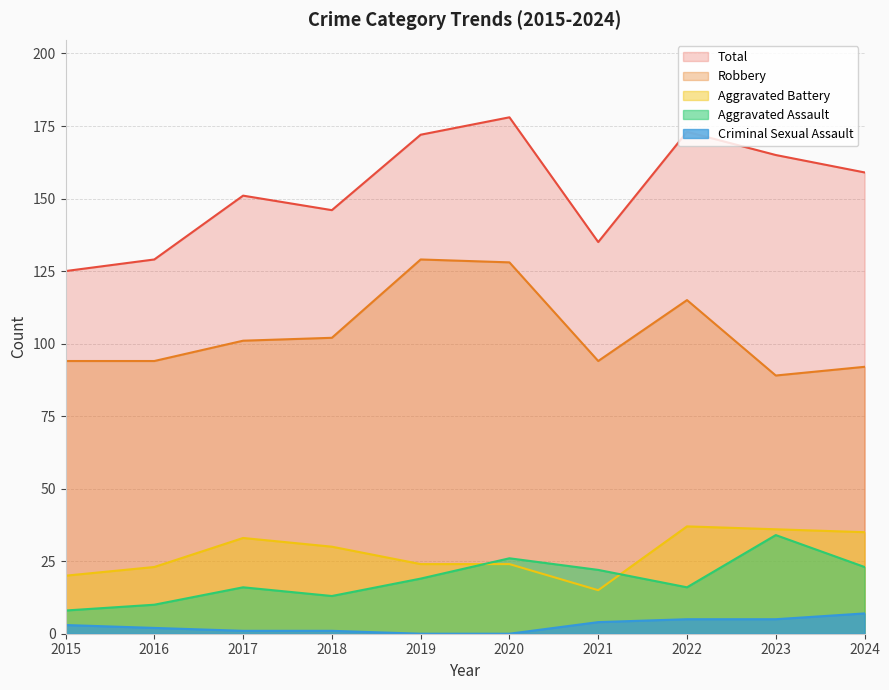

What is the value of the Robbery point at the 6th from the left?

128